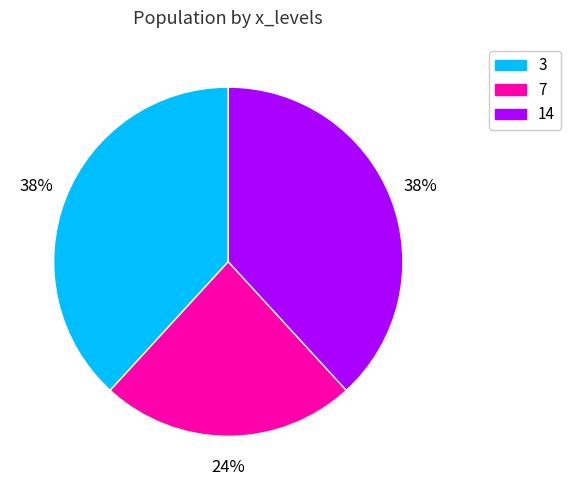

Does any single category account for the majority?

No